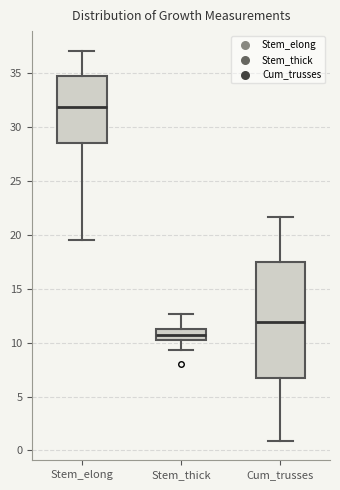

Reading left to right, transcribe this box plot: for each box, give where its median line is, the range the box spans, and where its two whiskers end, as read against the y-axis. The values are not printed on the chart, so give them approximately, as read against the axis.

Stem_elong: median 32.0, box 28.5 to 35.0, whiskers 19.5 to 37.0
Stem_thick: median 10.5 (inside the box), box 10.5 to 11.5, whiskers 9.5 to 12.5
Cum_trusses: median 12.0, box 6.5 to 17.5, whiskers 1.0 to 21.5